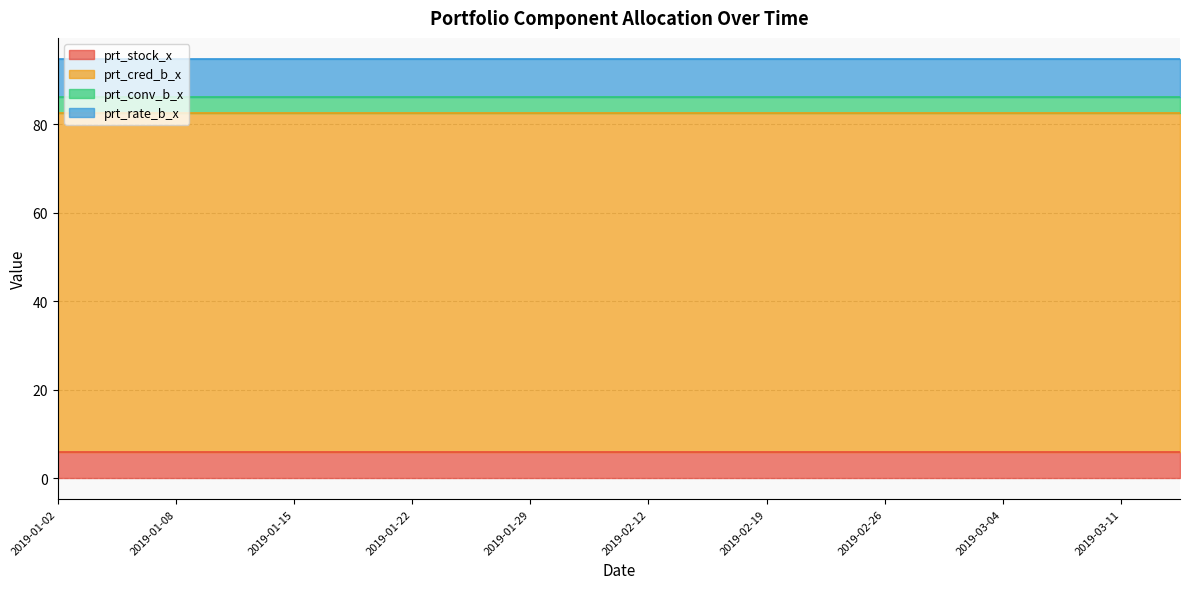

Rank the series by their maximum value, from lowest to highest.

prt_conv_b_x, prt_stock_x, prt_rate_b_x, prt_cred_b_x